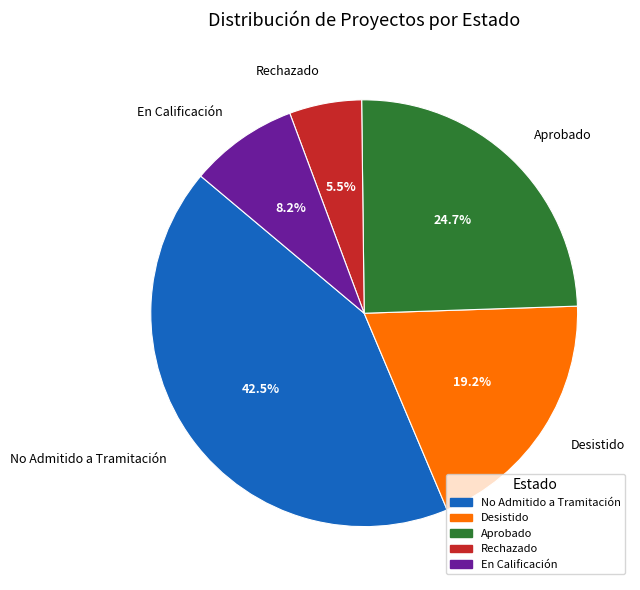

Does En Calificación represent more than half of the total?

No